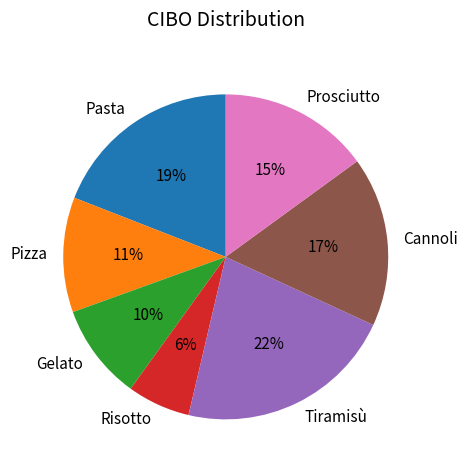

What percentage is the Gelato slice, to the nearest percent?

10%